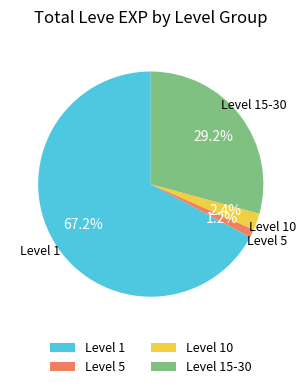

How much of the chart is everything except Level 10?

97.6%